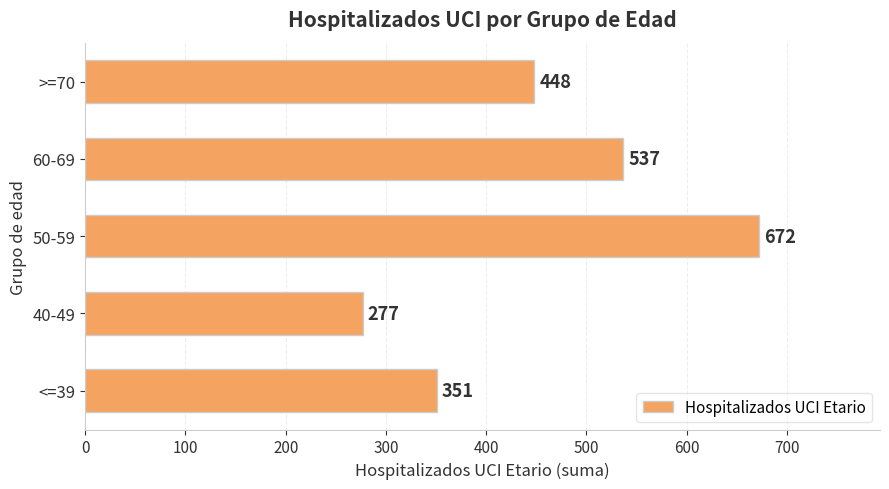

At which label is the value closest to 474?

>=70